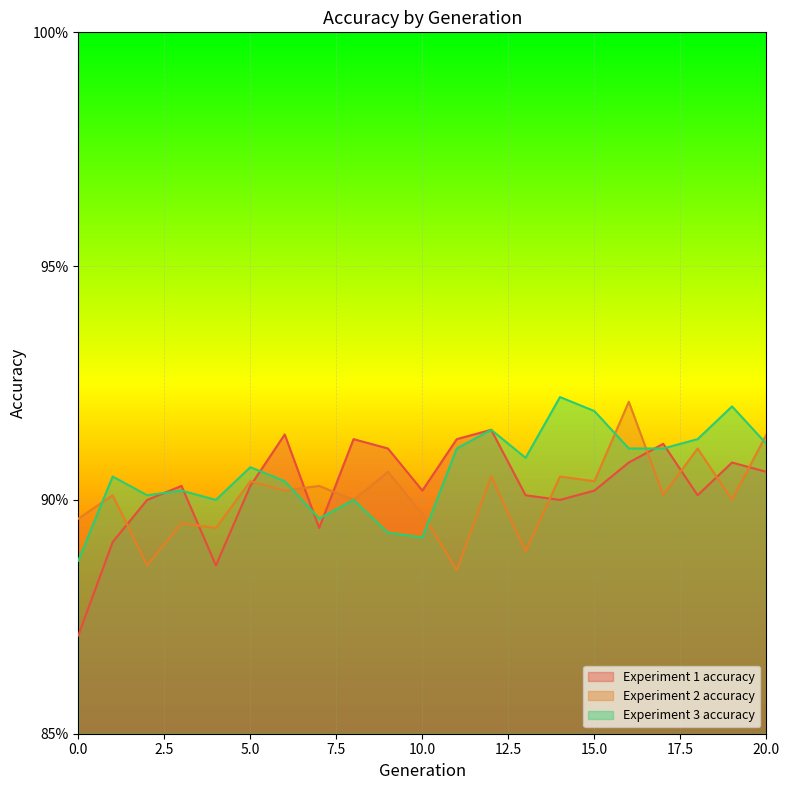

At which category does Experiment 3 accuracy reach its first local peak?

1